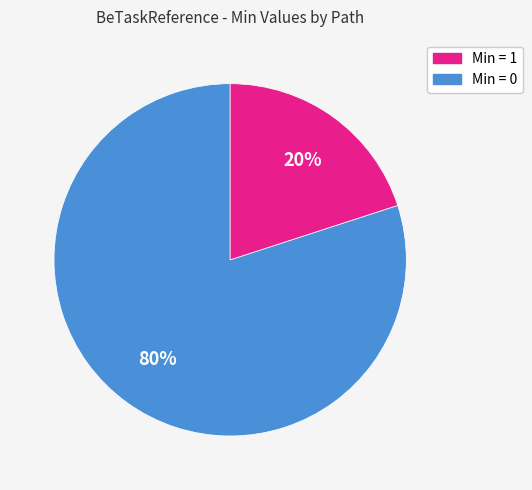

How many slices are in this pie chart?

2